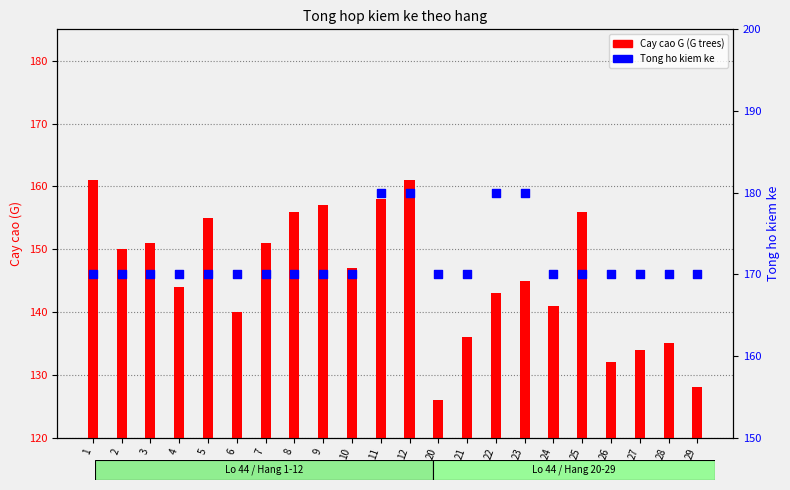

Which series has the widest spread of Y values?

Cay cao G (G trees)